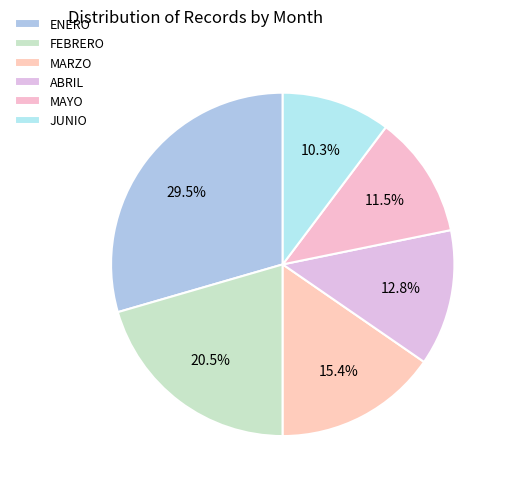

Is MAYO the majority of the pie?

No